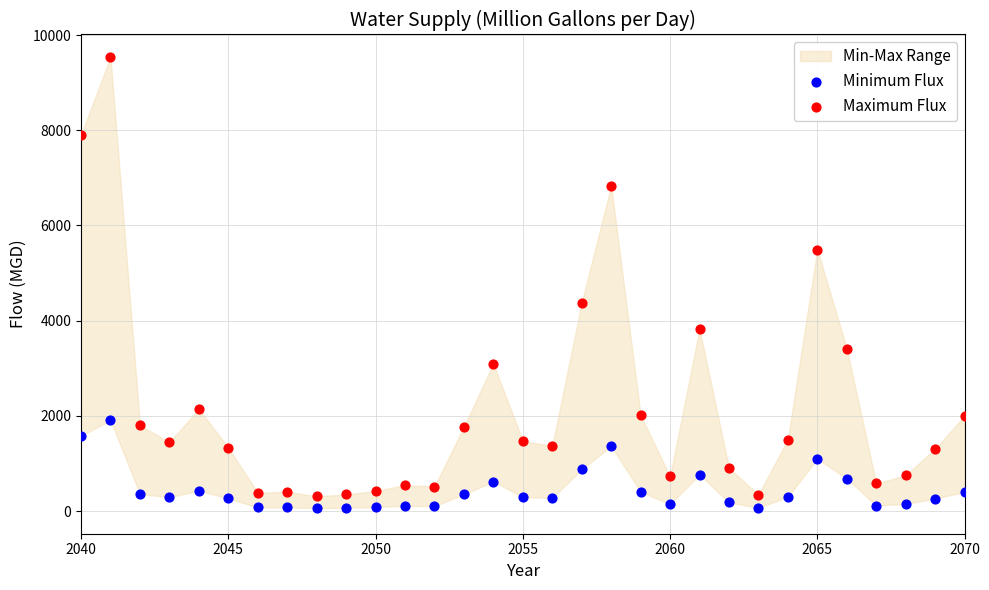

Which series reaches the maximum Y coordinate?

Maximum Flux